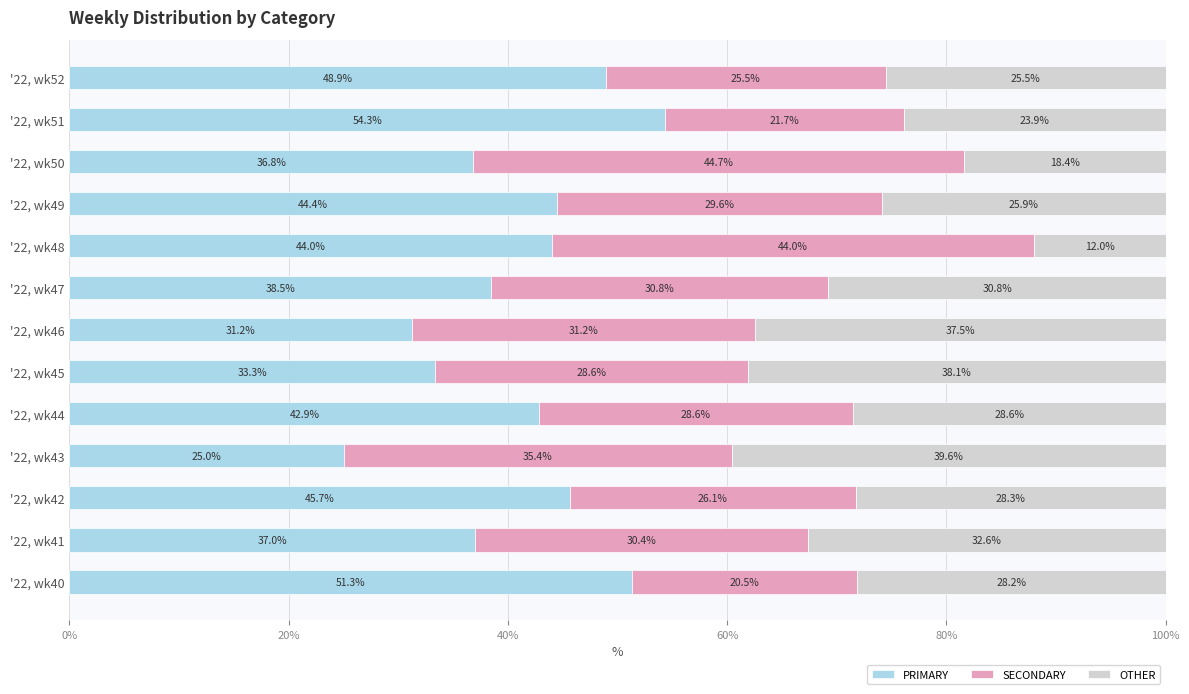

List the labels in order of PRIMARY value, largest first.

'22, wk51, '22, wk40, '22, wk52, '22, wk42, '22, wk49, '22, wk48, '22, wk44, '22, wk47, '22, wk41, '22, wk50, '22, wk45, '22, wk46, '22, wk43